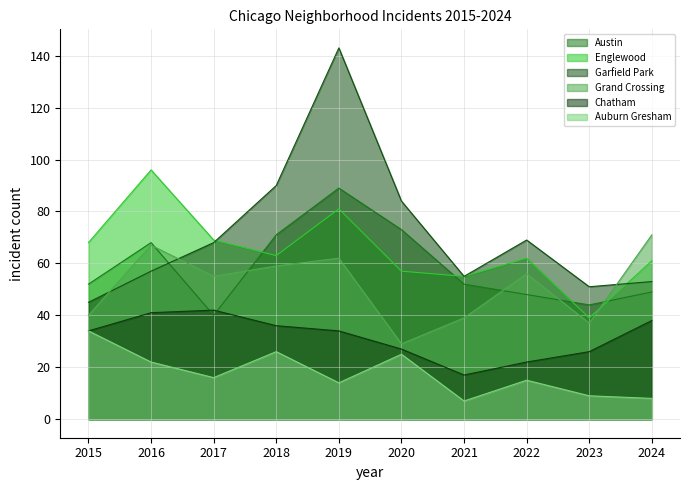

True or false: Auburn Gresham and Grand Crossing intersect in this chart.

False